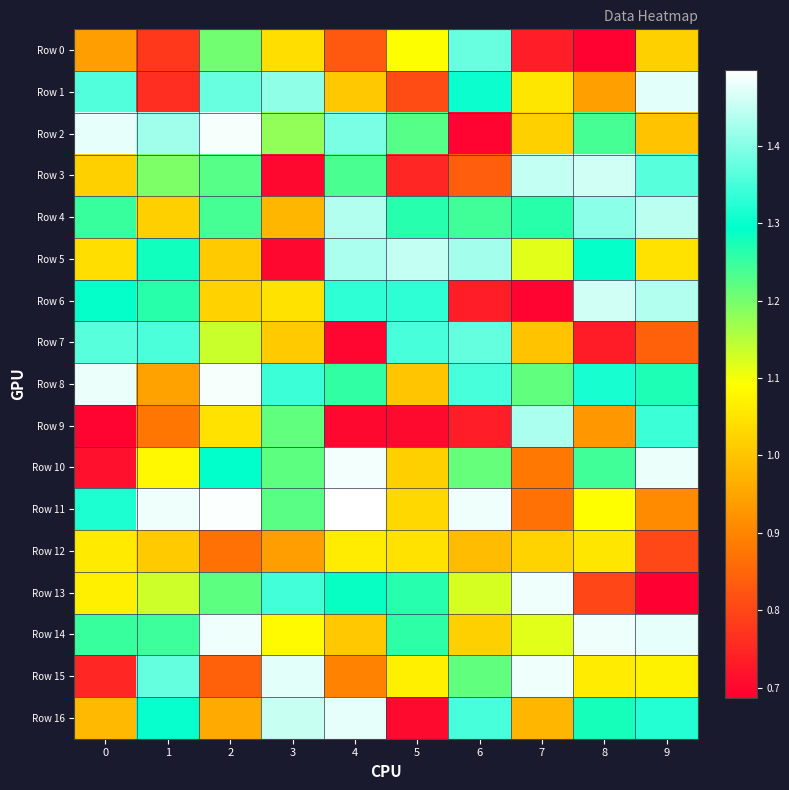

At how many categories does at least one series exceed 1?

10